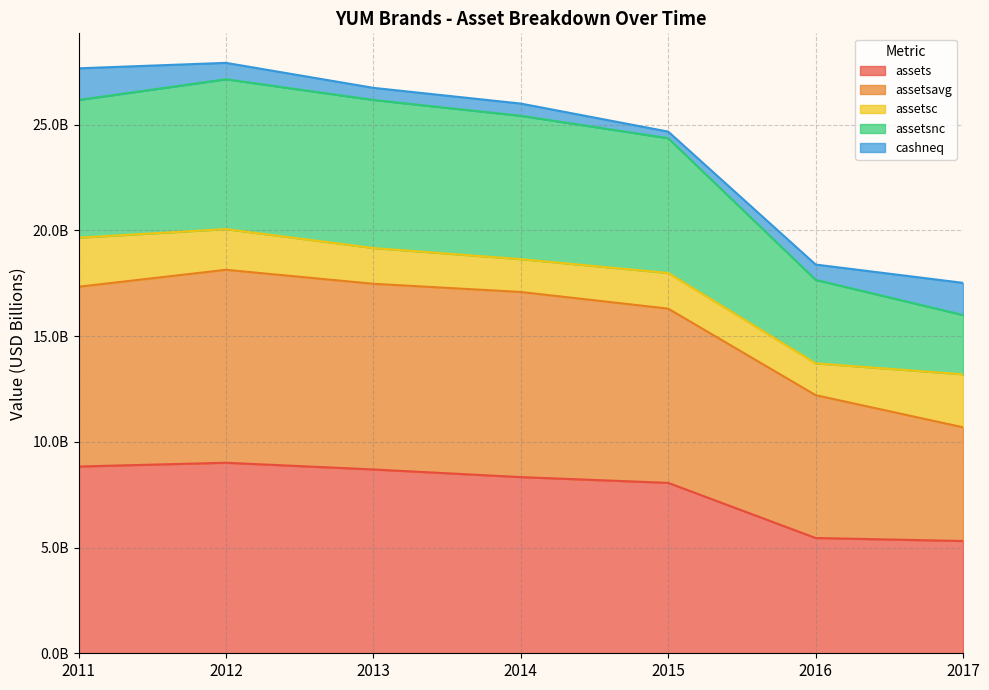

What is the difference between the maximum and minimum values in the assets series?

3.7